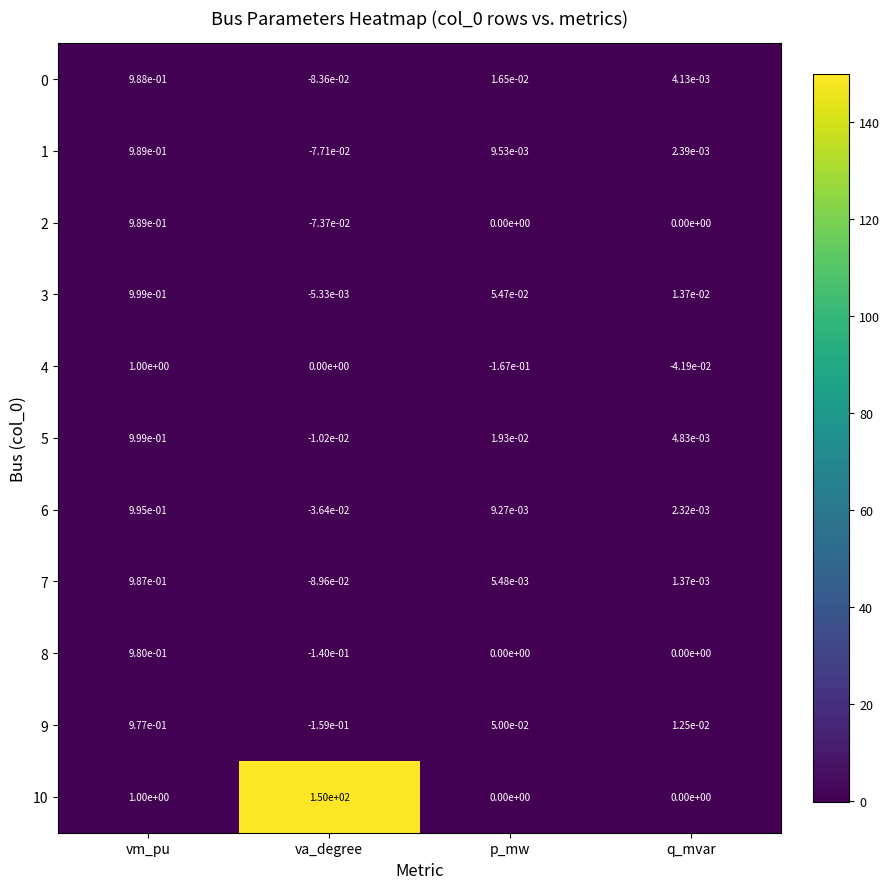

Which label corresponds to the largest value in the chart?

va_degree